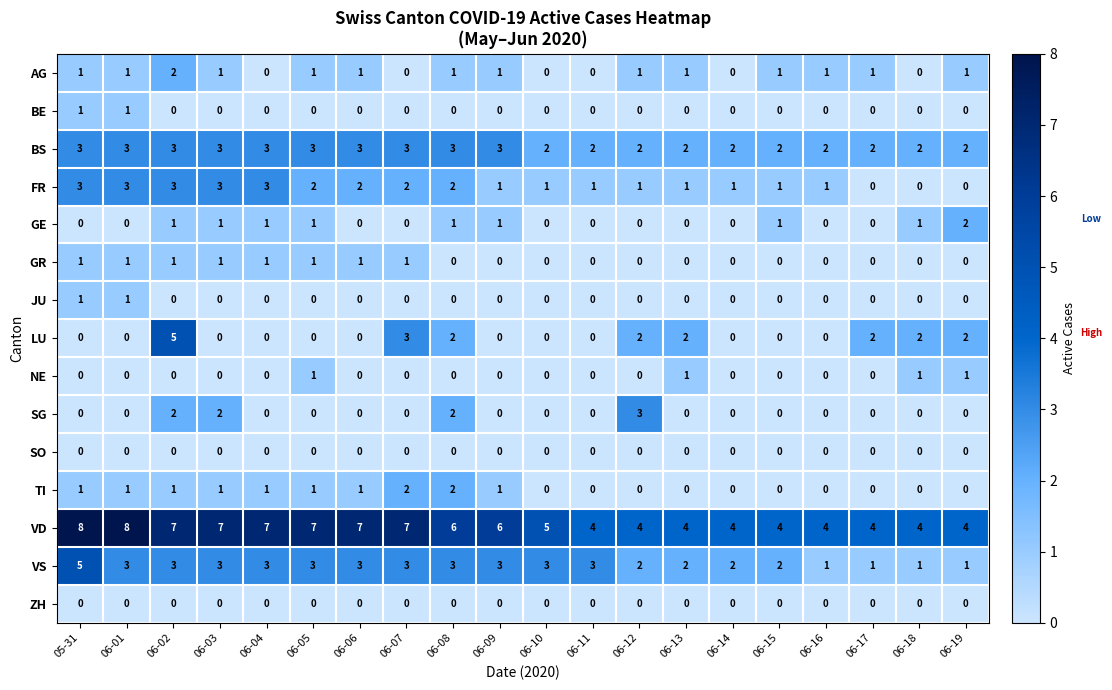

What is the difference between the maximum and minimum values in the VS series?

4